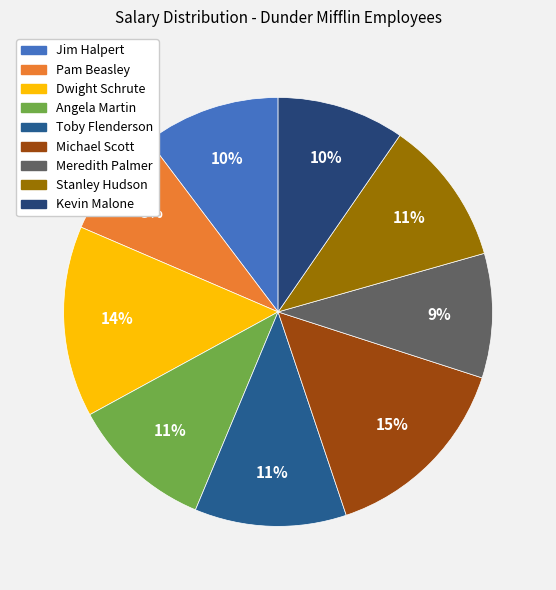

Rank the categories by value from lowest to highest.

Pam Beasley, Meredith Palmer, Kevin Malone, Jim Halpert, Angela Martin, Stanley Hudson, Toby Flenderson, Dwight Schrute, Michael Scott